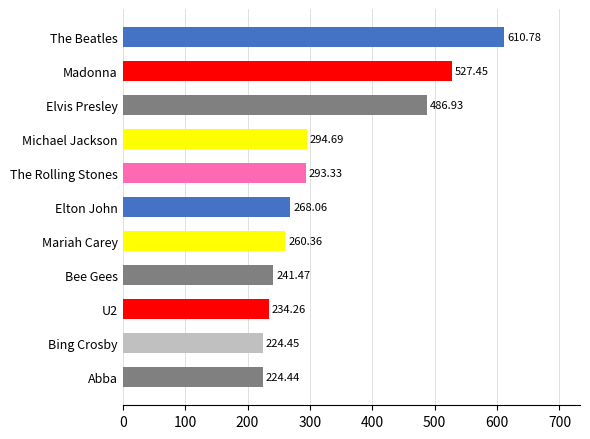

How many distinct data groups are displayed?

1